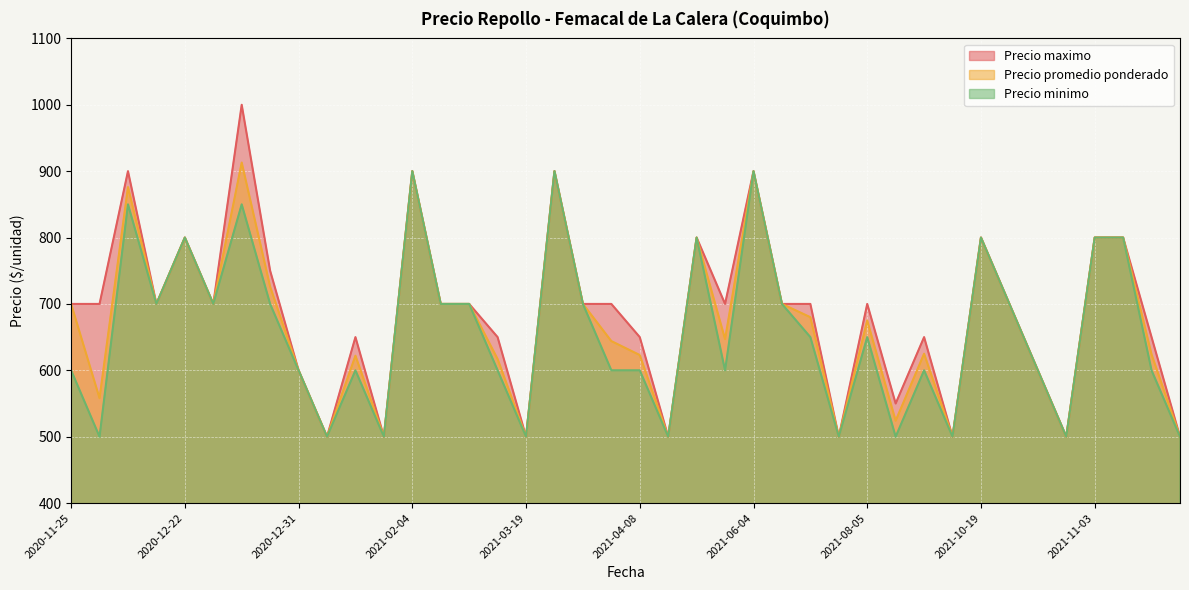

What is the sum of all Precio minimo values?

26300